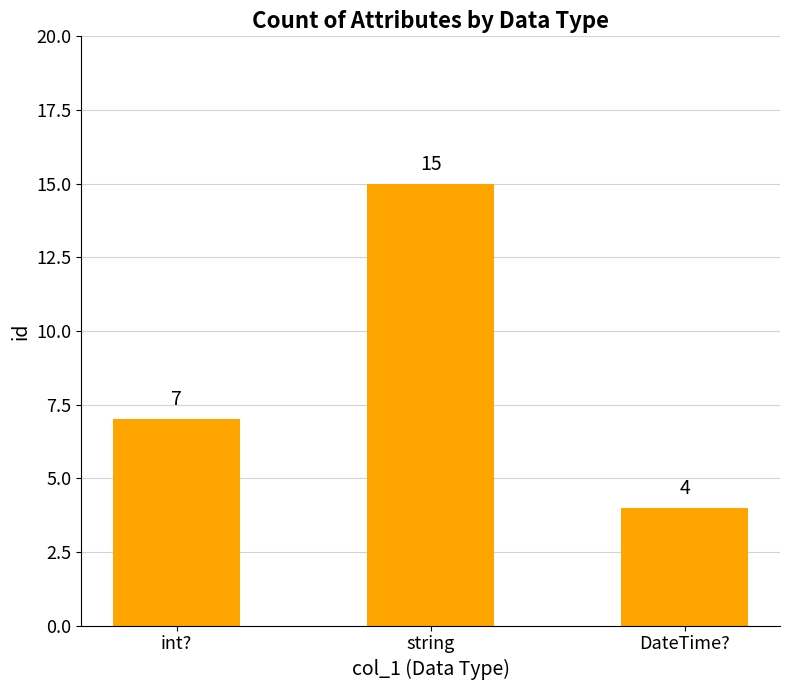

Which category has the lowest value across all series?

DateTime?